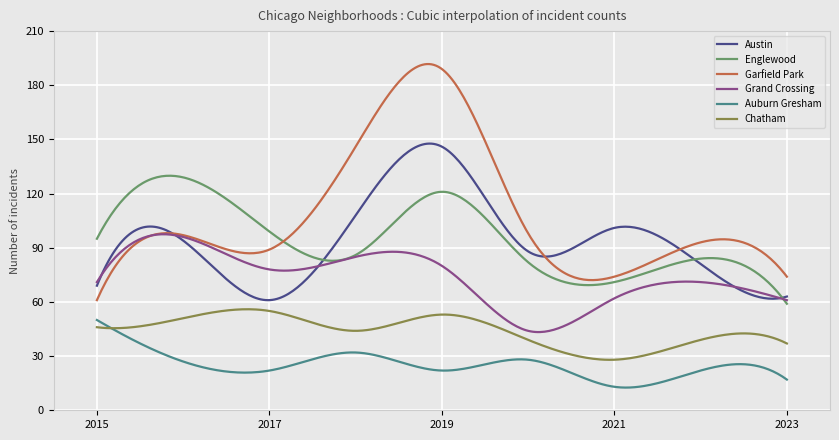

True or false: Englewood and Chatham cross at least once.

False